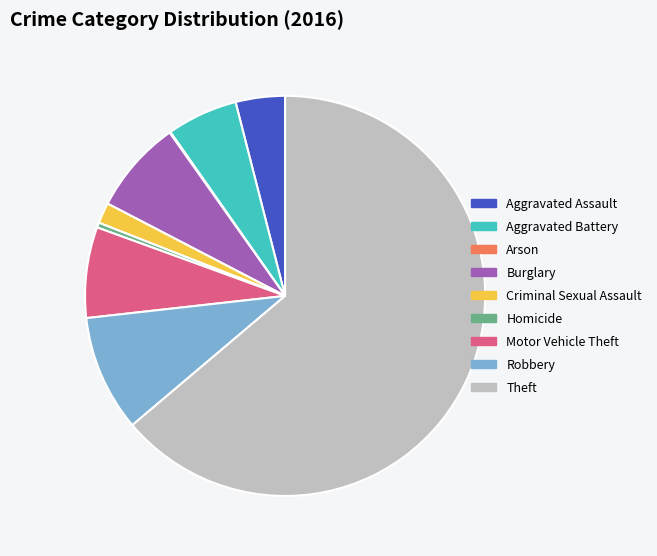

Which slice is the largest?

Theft